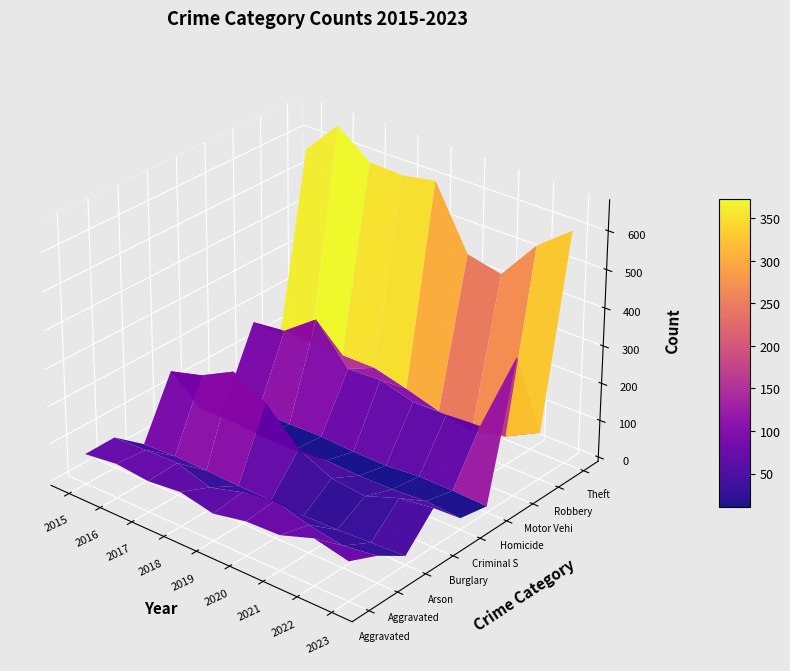

How many values in the Motor Vehicle Theft series are below 156?

4